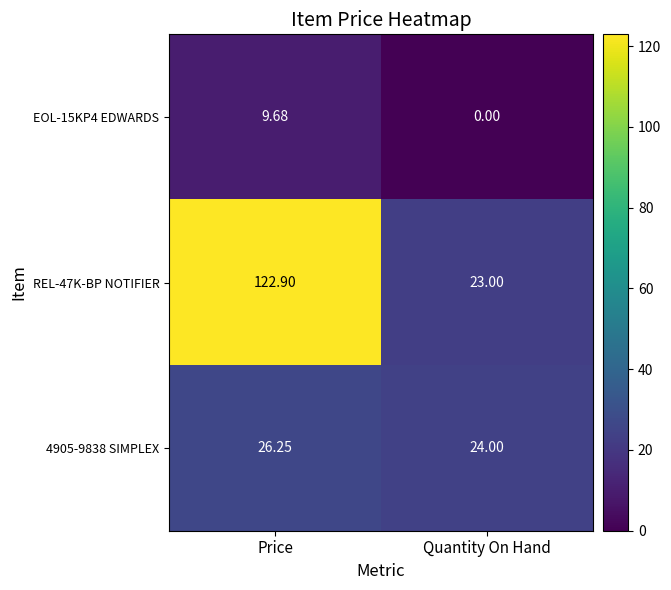

At which category does the chart reach its peak across all series?

Price